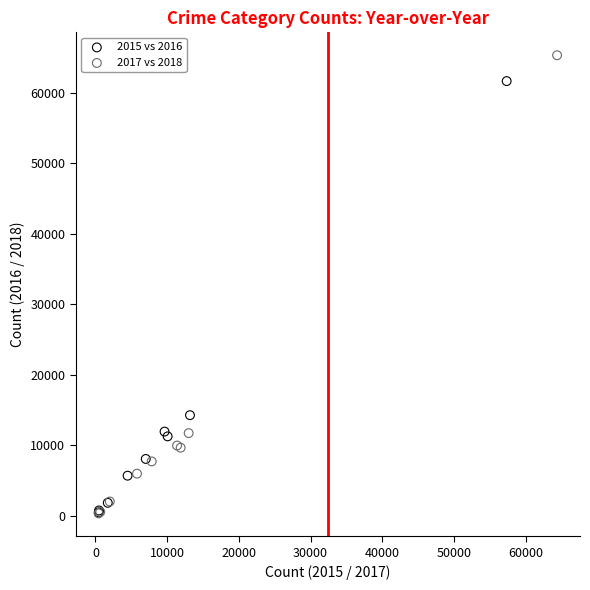

Which series has the largest Y range (max minus min)?

2017 vs 2018